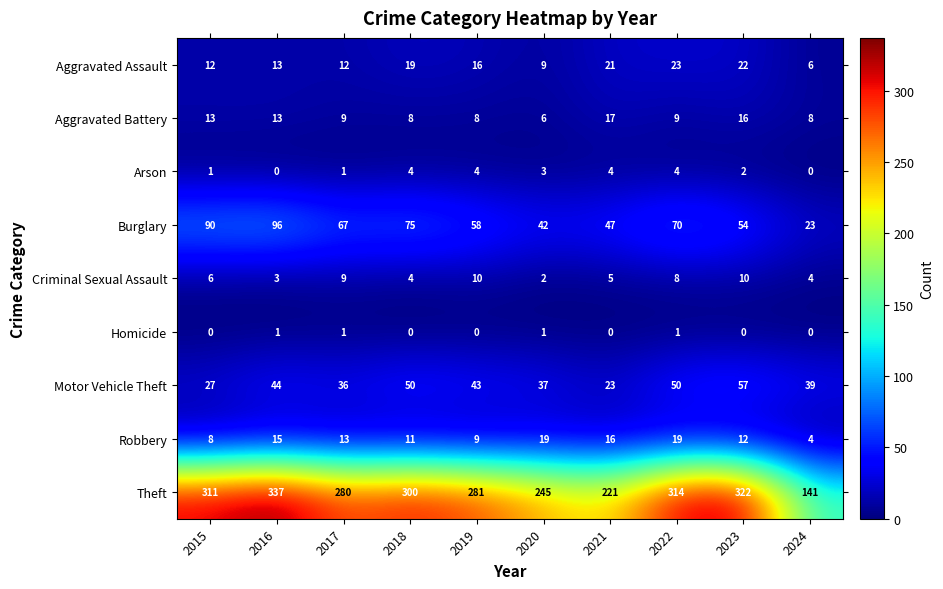

Which series has the largest total across all categories?

Theft